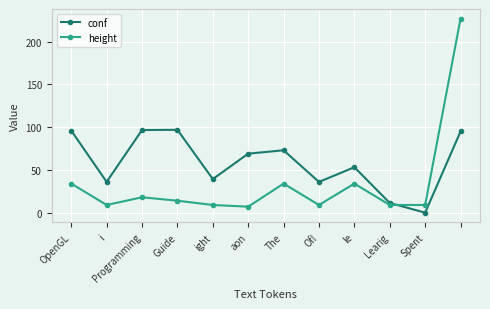

Which series has the widest spread of values?

height